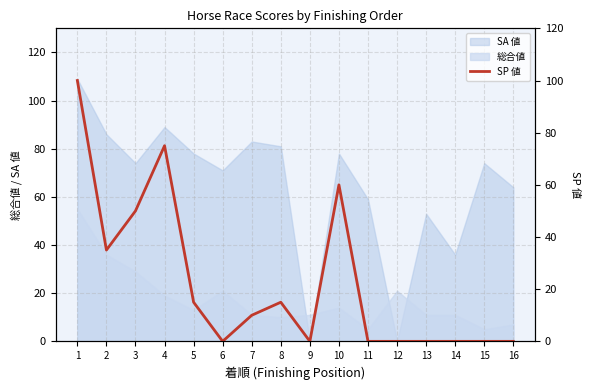

What is the maximum value shown in the chart?

100